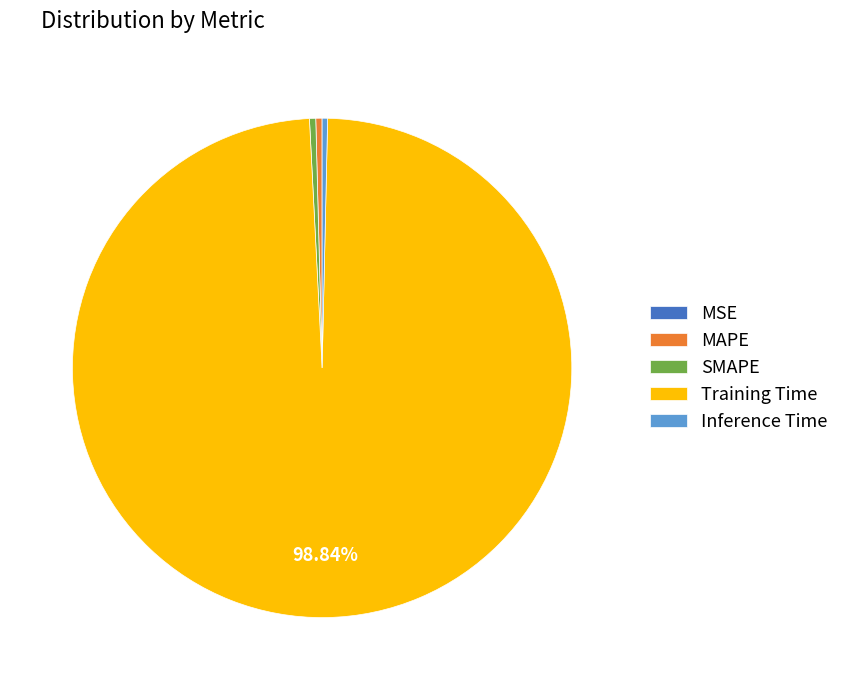

Which category has the biggest portion of the pie?

Training Time